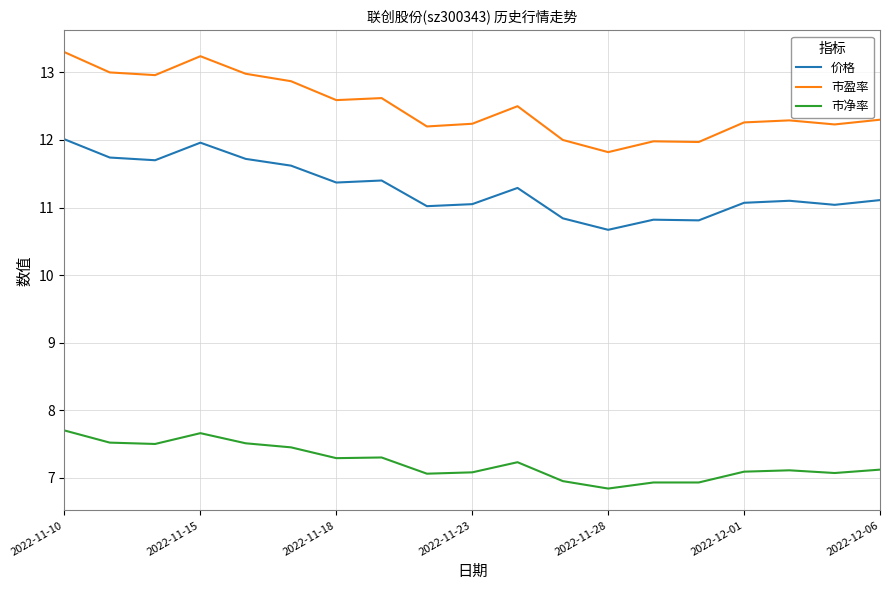

Rank the series by their maximum value, from highest to lowest.

市盈率, 价格, 市净率